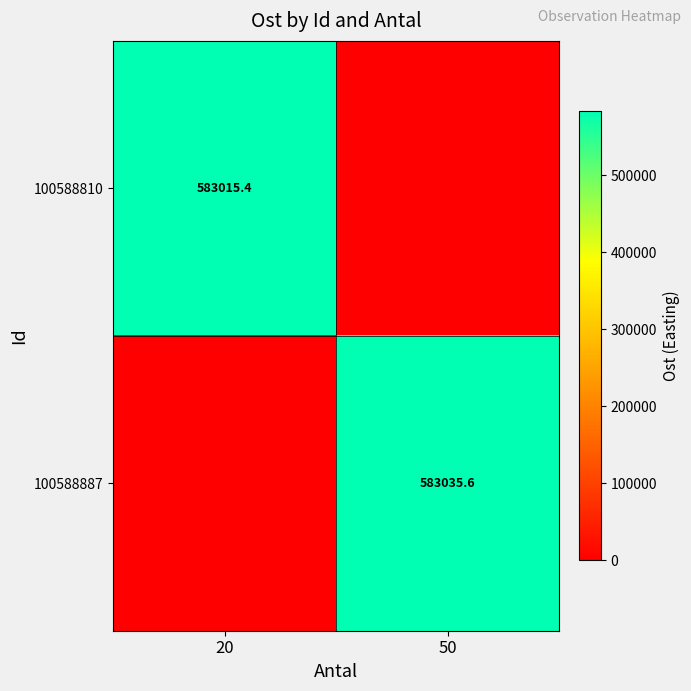

True or false: 100588810 has a value of 583015.4 at 20.

True